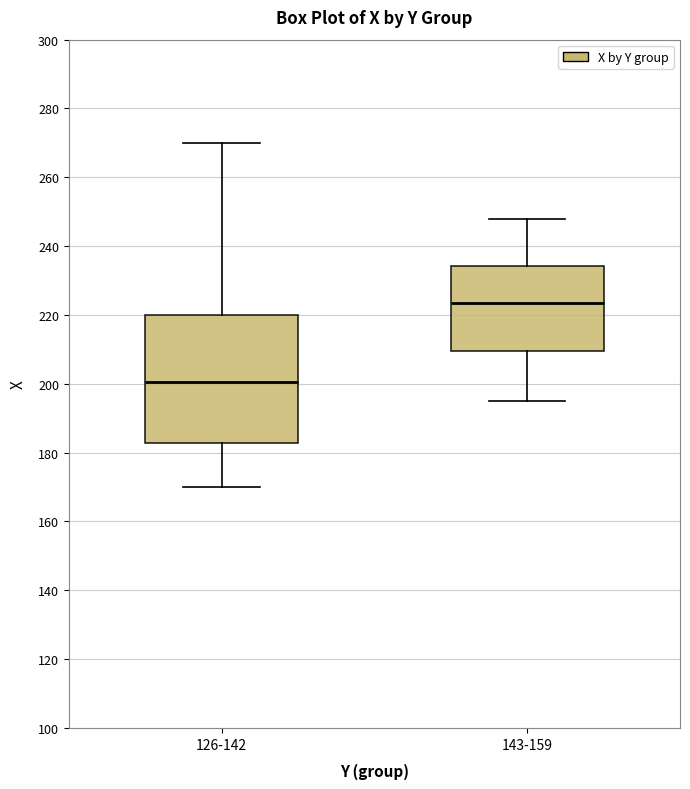

Reading left to right, read every box against the y-axis: the position of its median line, the range the box covers, and the ends of its whiskers. The values are not printed on the chart, so give them approximately, as read against the axis.

126-142: median 200, box 182 to 220, whiskers 170 to 270
143-159: median 224, box 210 to 234, whiskers 196 to 248